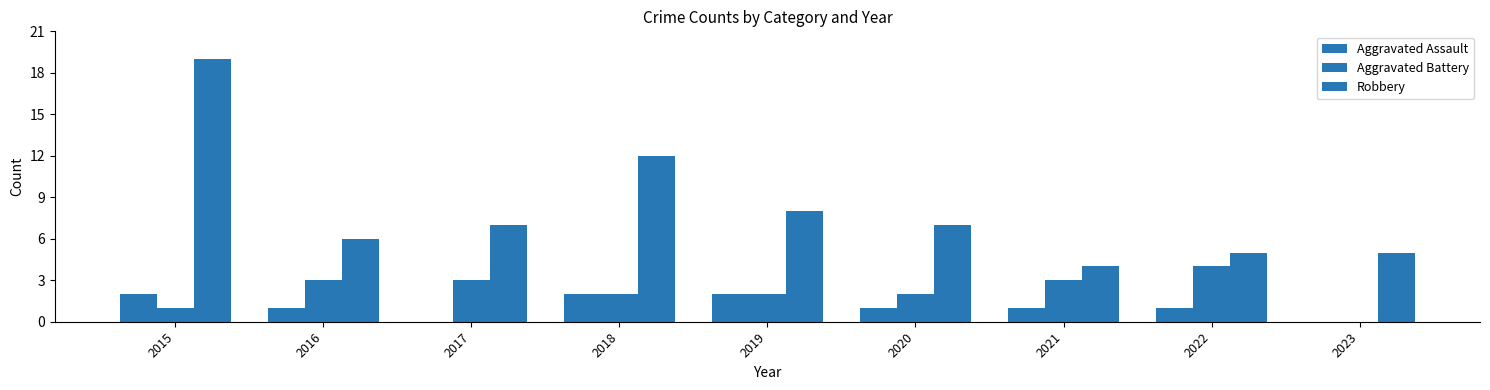

Which series changed the most between 2017 and 2018?

Robbery